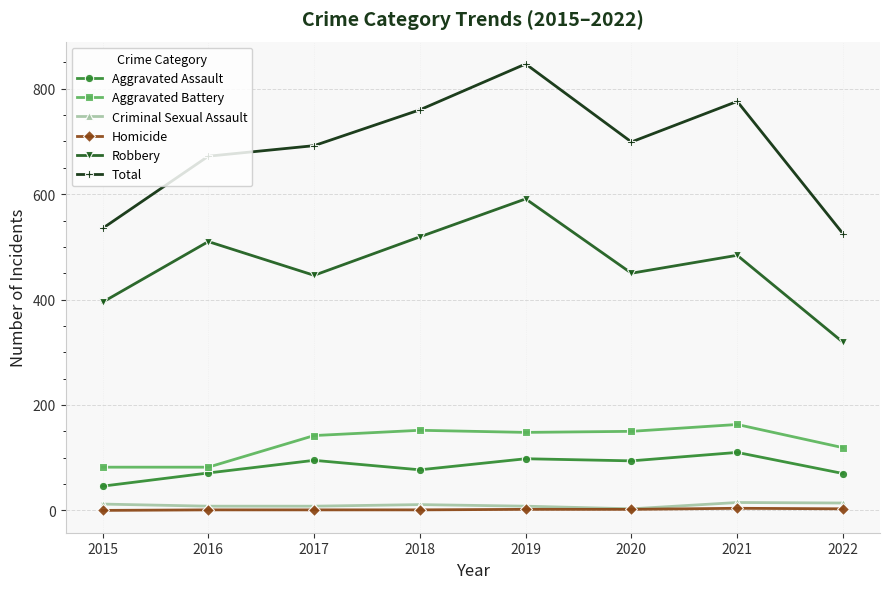

What are all the series names shown in the legend?

Aggravated Assault, Aggravated Battery, Criminal Sexual Assault, Homicide, Robbery, Total